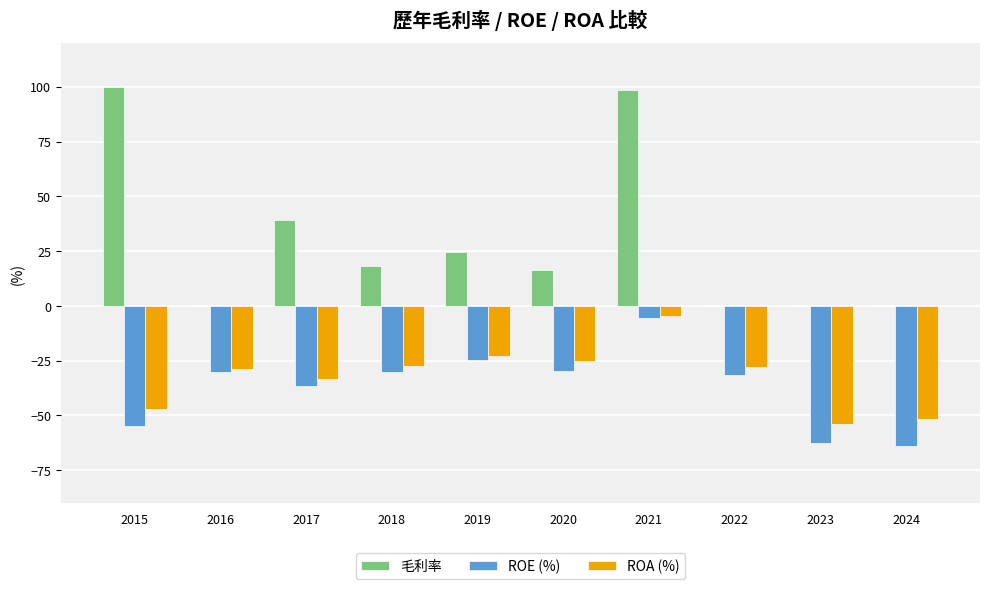

The ROE (%) series shows -5.3 at 2021. True or false?

True